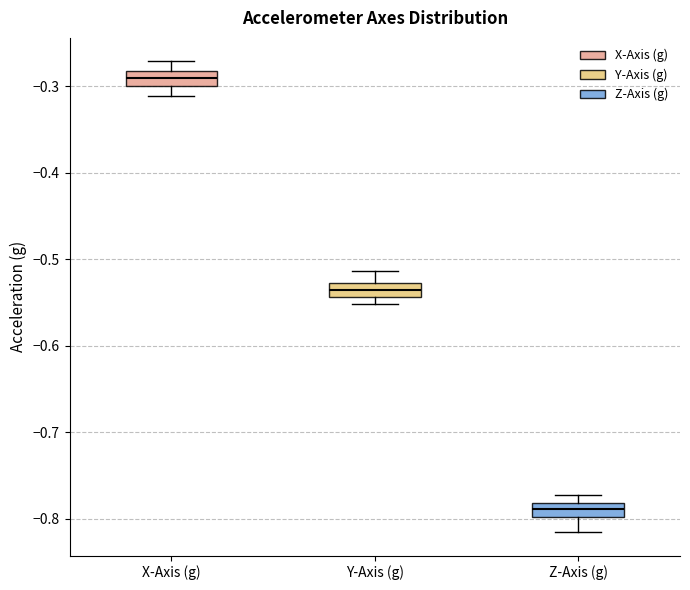

Reading left to right, transcribe this box plot: for each box, give where its median line is, the range the box spans, and where its two whiskers end, as read against the y-axis. The values are not printed on the chart, so give them approximately, as read against the axis.

X-Axis (g): median -0.29, box -0.30 to -0.28, whiskers -0.31 to -0.27
Y-Axis (g): median -0.54 (inside the box), box -0.54 to -0.53, whiskers -0.55 to -0.51
Z-Axis (g): median -0.79, box -0.80 to -0.78, whiskers -0.82 to -0.77